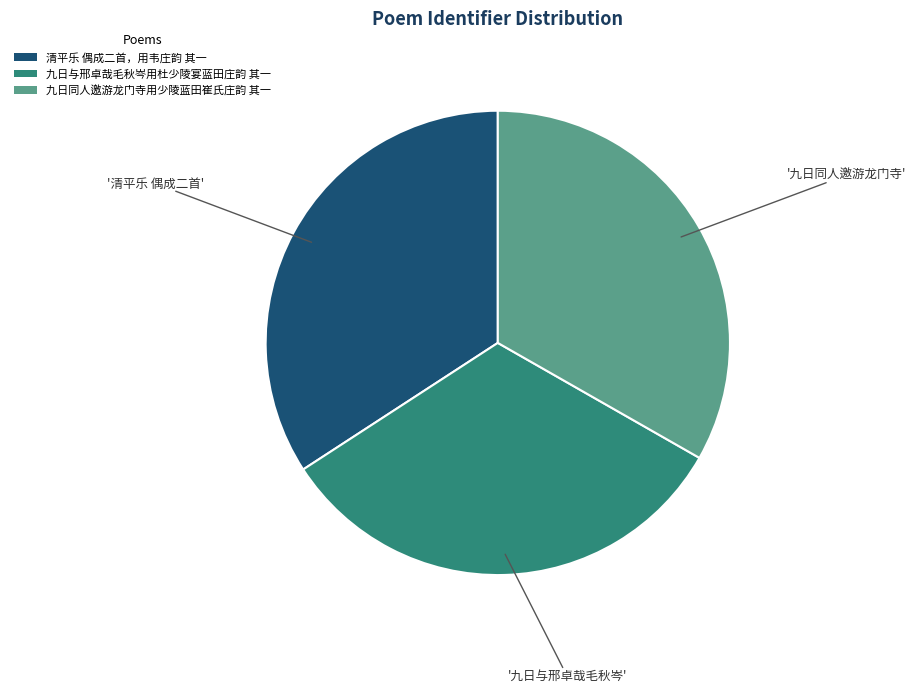

Rank the categories by value from lowest to highest.

九日与邢卓哉毛秋岑用杜少陵宴蓝田庄韵 其一, 九日同人邀游龙门寺用少陵蓝田崔氏庄韵 其一, 清平乐 偶成二首，用韦庄韵 其一